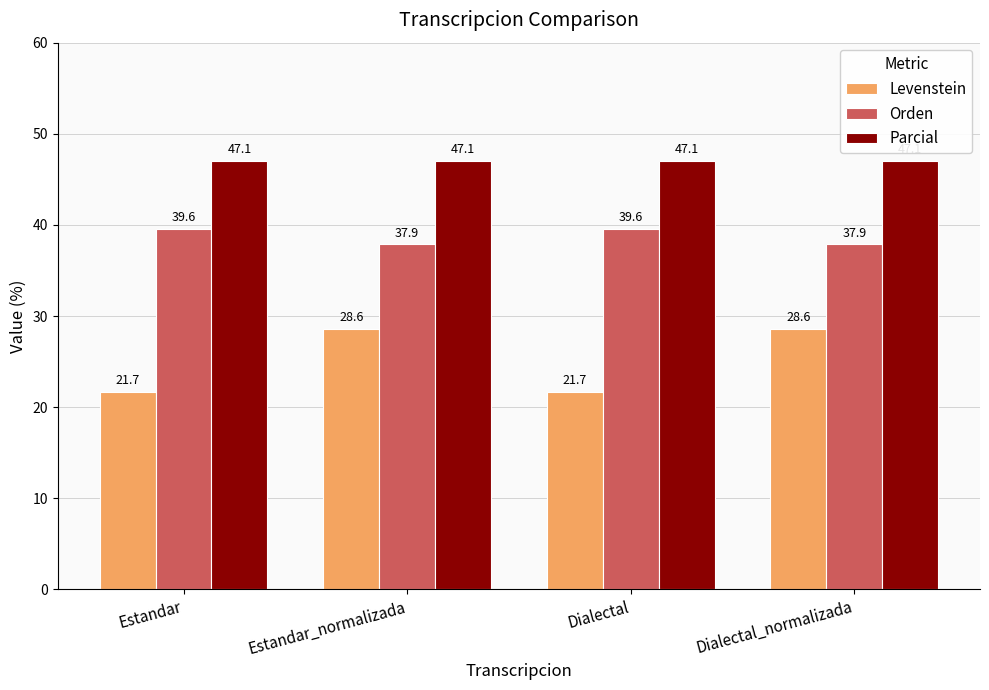

What is the label of the 2nd bar from the left?

Estandar_normalizada